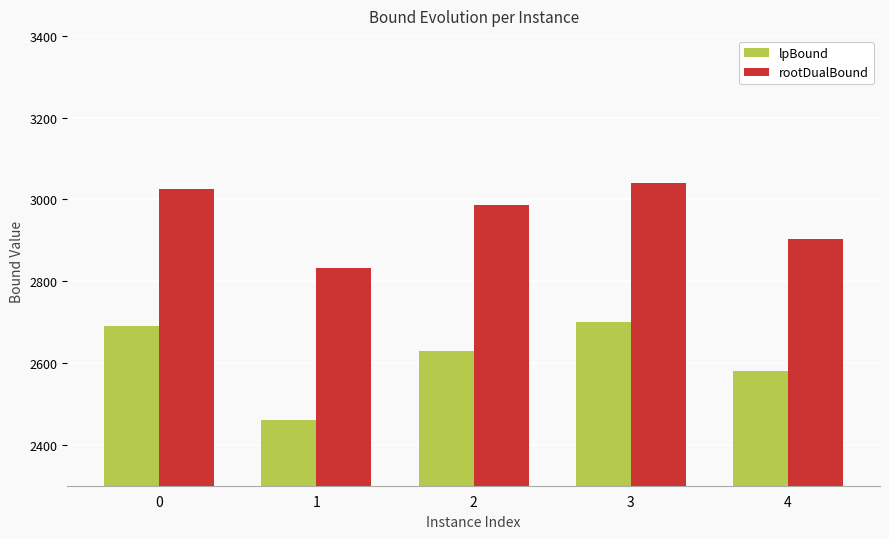

Which series has the widest spread of values?

lpBound